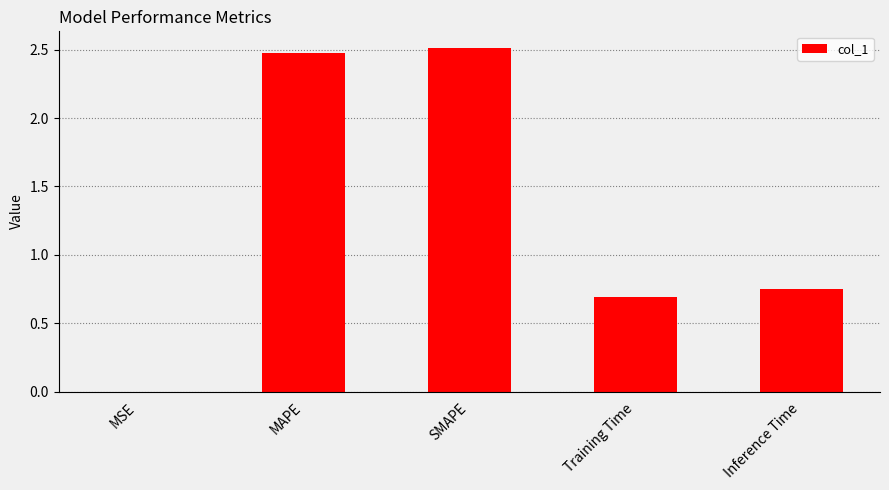

What is the sum of the values at Training Time and MAPE?

3.2